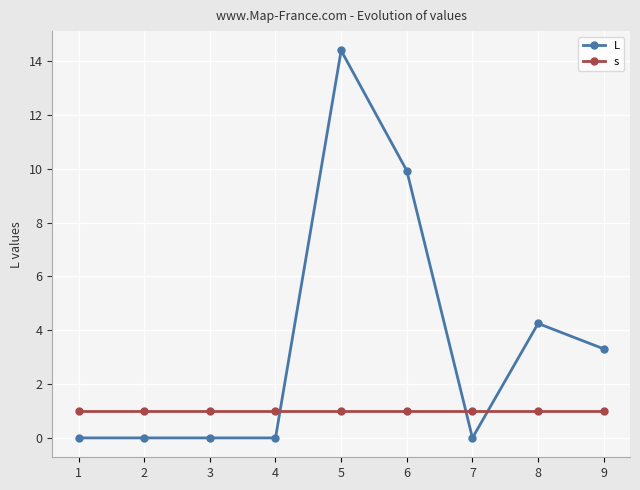

True or false: L has a value of 4.3 at 8.

True